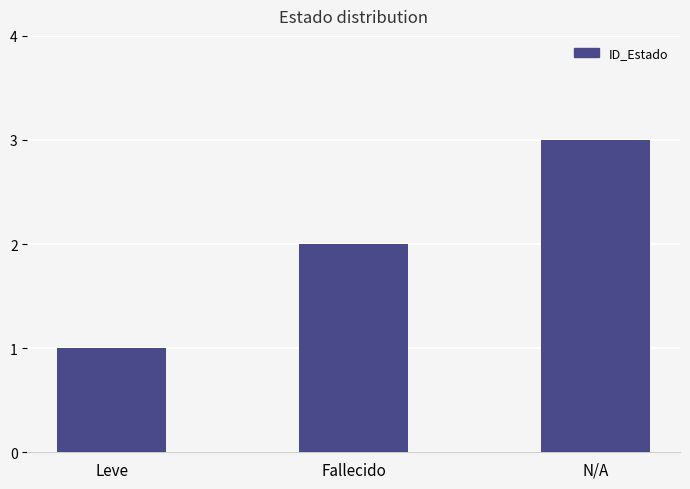

True or false: the data shows 2 at Fallecido.

True